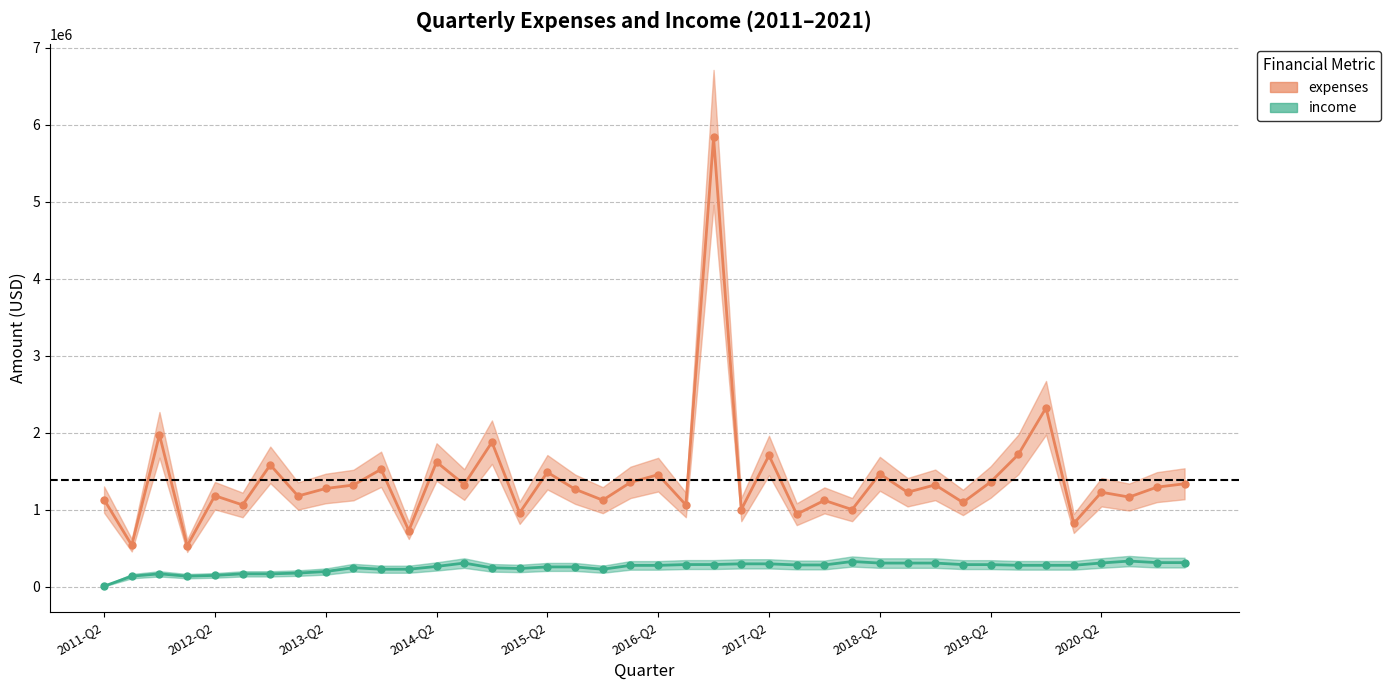

True or false: income_line and expenses_line cross at least once.

False